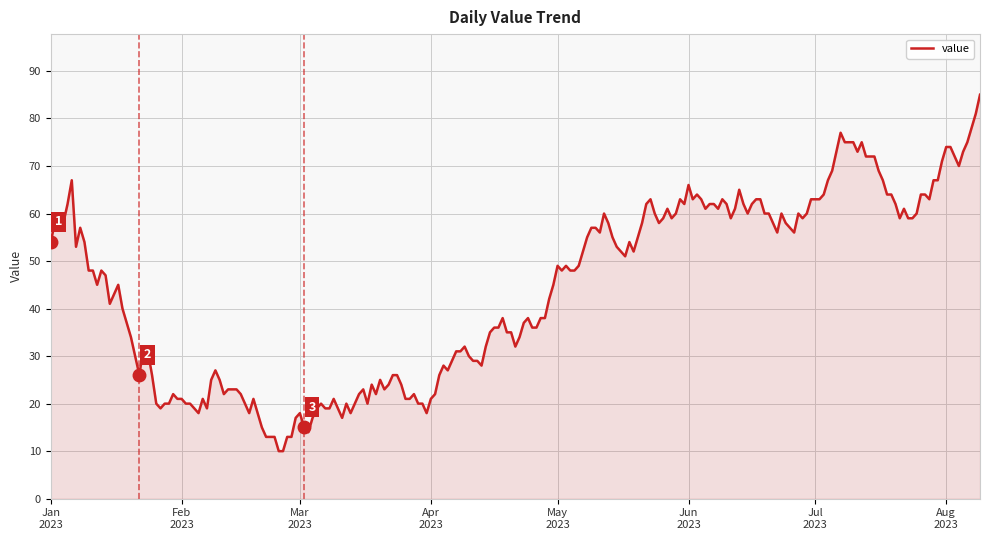

True or false: the data has more than 1 interior local peaks.

True